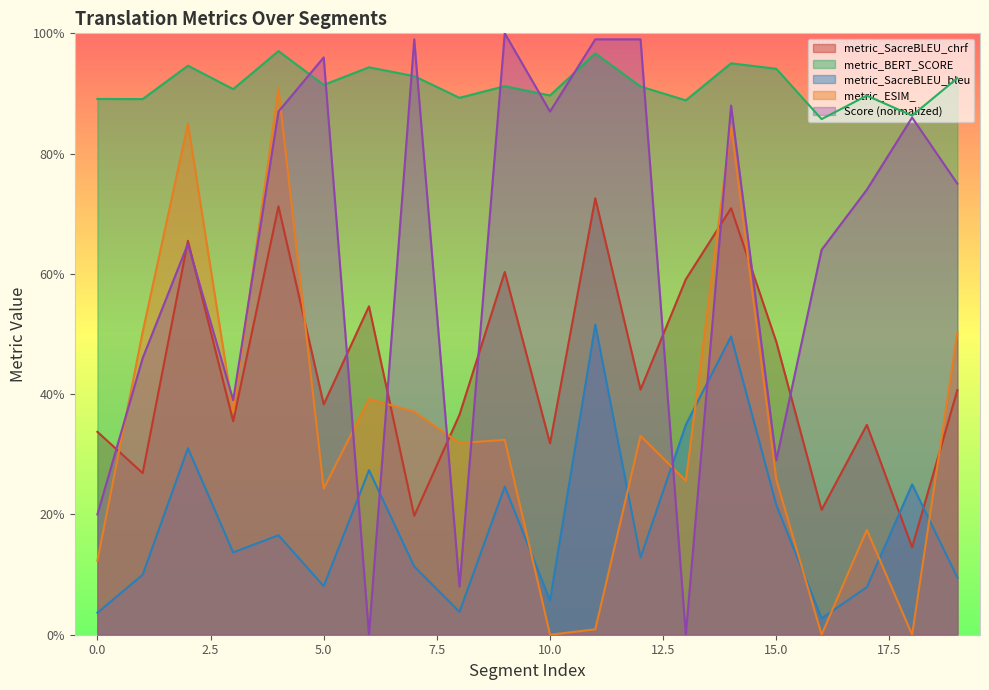

Between which two adjacent categories do metric_SacreBLEU_bleu and Score first intersect?

5 and 6